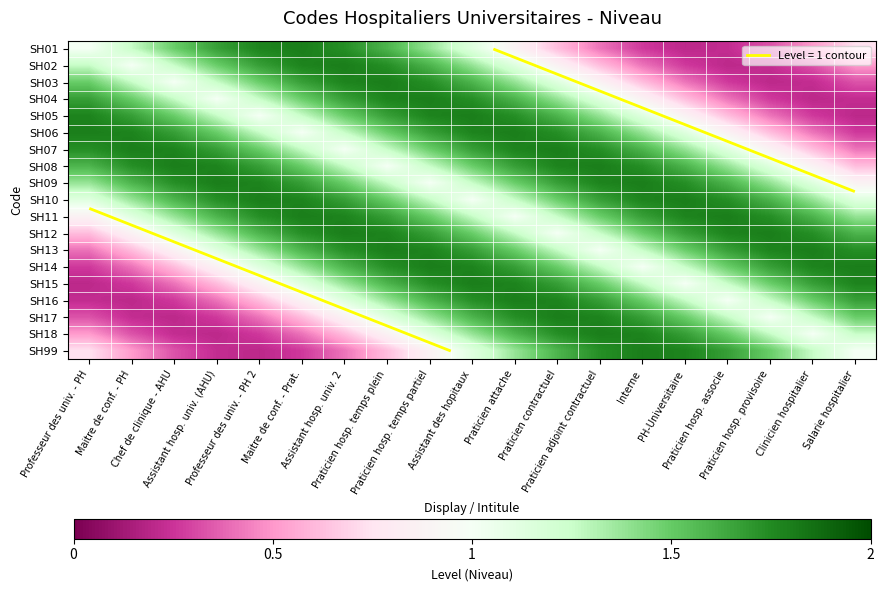

Which category has the highest value across all series?

Maitre de conf. - Prat.